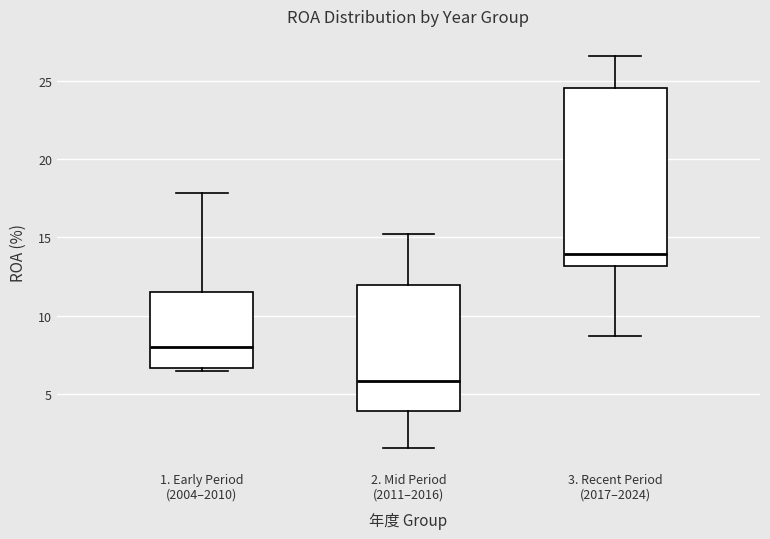

Reading left to right, transcribe this box plot: for each box, give where its median line is, the range the box spans, and where its two whiskers end, as read against the y-axis. The values are not printed on the chart, so give them approximately, as read against the axis.

1. Early Period (2004–2010): median 8.0, box 6.5 to 11.5, whiskers 6.5 (just below the box's lower edge) to 18.0
2. Mid Period (2011–2016): median 6.0, box 4.0 to 12.0, whiskers 1.5 to 15.0
3. Recent Period (2017–2024): median 14.0, box 13.0 to 24.5, whiskers 8.5 to 26.5